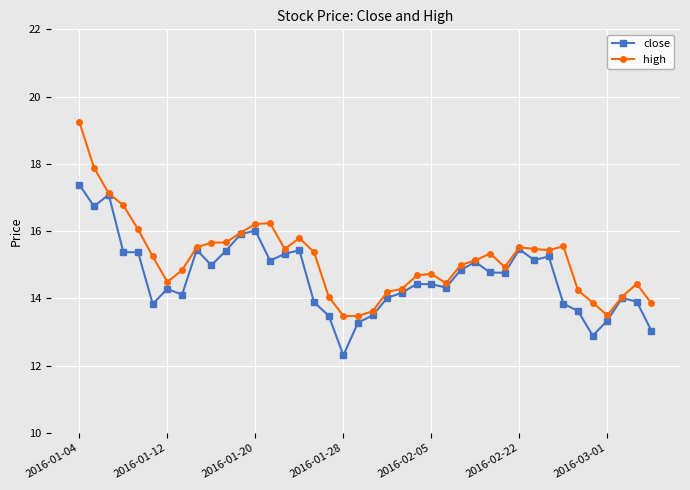

How many lines are shown in the chart?

2